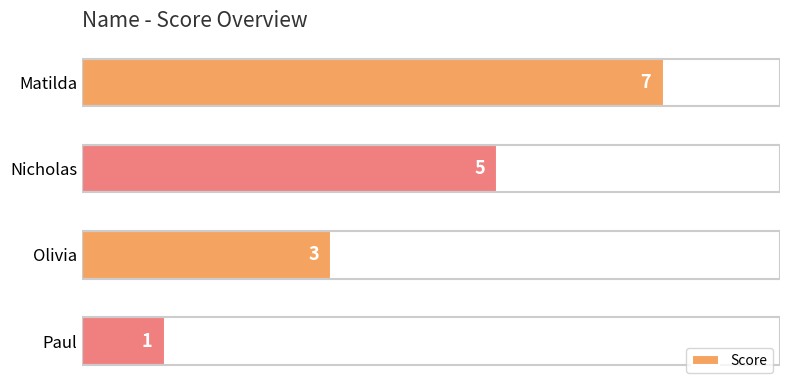

How many data points does each series have?

4